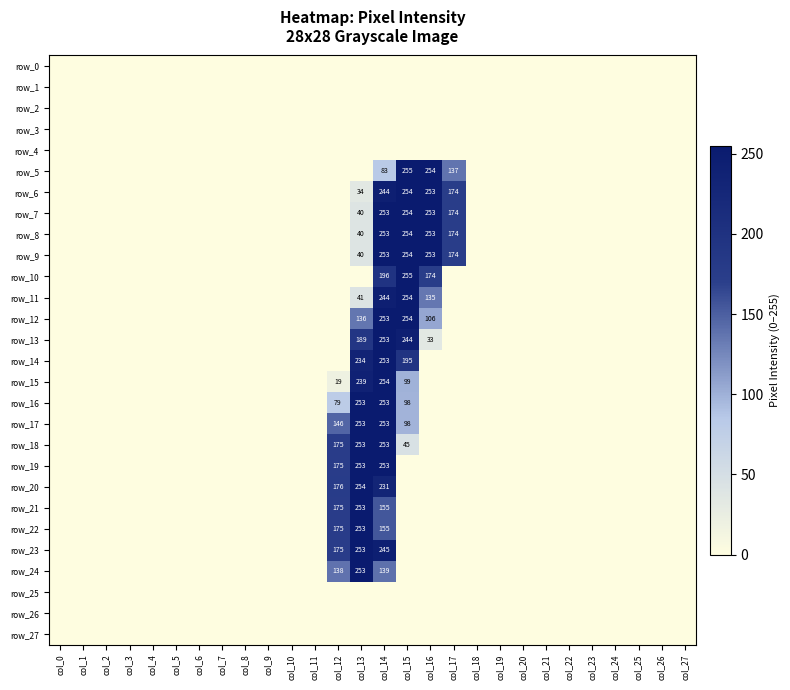

Reading left to right, list all the values displayed in this chart.

row_0: col_0=0	col_1=0	col_2=0	col_3=0	col_4=0	col_5=0	col_6=0	col_7=0	col_8=0	col_9=0	col_10=0	col_11=0	col_12=0	col_13=0	col_14=0	col_15=0	col_16=0	col_17=0	col_18=0	col_19=0	col_20=0	col_21=0	col_22=0	col_23=0	col_24=0	col_25=0	col_26=0	col_27=0
row_1: col_0=0	col_1=0	col_2=0	col_3=0	col_4=0	col_5=0	col_6=0	col_7=0	col_8=0	col_9=0	col_10=0	col_11=0	col_12=0	col_13=0	col_14=0	col_15=0	col_16=0	col_17=0	col_18=0	col_19=0	col_20=0	col_21=0	col_22=0	col_23=0	col_24=0	col_25=0	col_26=0	col_27=0
row_2: col_0=0	col_1=0	col_2=0	col_3=0	col_4=0	col_5=0	col_6=0	col_7=0	col_8=0	col_9=0	col_10=0	col_11=0	col_12=0	col_13=0	col_14=0	col_15=0	col_16=0	col_17=0	col_18=0	col_19=0	col_20=0	col_21=0	col_22=0	col_23=0	col_24=0	col_25=0	col_26=0	col_27=0
row_3: col_0=0	col_1=0	col_2=0	col_3=0	col_4=0	col_5=0	col_6=0	col_7=0	col_8=0	col_9=0	col_10=0	col_11=0	col_12=0	col_13=0	col_14=0	col_15=0	col_16=0	col_17=0	col_18=0	col_19=0	col_20=0	col_21=0	col_22=0	col_23=0	col_24=0	col_25=0	col_26=0	col_27=0
row_4: col_0=0	col_1=0	col_2=0	col_3=0	col_4=0	col_5=0	col_6=0	col_7=0	col_8=0	col_9=0	col_10=0	col_11=0	col_12=0	col_13=0	col_14=0	col_15=0	col_16=0	col_17=0	col_18=0	col_19=0	col_20=0	col_21=0	col_22=0	col_23=0	col_24=0	col_25=0	col_26=0	col_27=0
row_5: col_0=0	col_1=0	col_2=0	col_3=0	col_4=0	col_5=0	col_6=0	col_7=0	col_8=0	col_9=0	col_10=0	col_11=0	col_12=0	col_13=0	col_14=83	col_15=255	col_16=254	col_17=137	col_18=0	col_19=0	col_20=0	col_21=0	col_22=0	col_23=0	col_24=0	col_25=0	col_26=0	col_27=0
row_6: col_0=0	col_1=0	col_2=0	col_3=0	col_4=0	col_5=0	col_6=0	col_7=0	col_8=0	col_9=0	col_10=0	col_11=0	col_12=0	col_13=34	col_14=244	col_15=254	col_16=253	col_17=174	col_18=0	col_19=0	col_20=0	col_21=0	col_22=0	col_23=0	col_24=0	col_25=0	col_26=0	col_27=0
row_7: col_0=0	col_1=0	col_2=0	col_3=0	col_4=0	col_5=0	col_6=0	col_7=0	col_8=0	col_9=0	col_10=0	col_11=0	col_12=0	col_13=40	col_14=253	col_15=254	col_16=253	col_17=174	col_18=0	col_19=0	col_20=0	col_21=0	col_22=0	col_23=0	col_24=0	col_25=0	col_26=0	col_27=0
row_8: col_0=0	col_1=0	col_2=0	col_3=0	col_4=0	col_5=0	col_6=0	col_7=0	col_8=0	col_9=0	col_10=0	col_11=0	col_12=0	col_13=40	col_14=253	col_15=254	col_16=253	col_17=174	col_18=0	col_19=0	col_20=0	col_21=0	col_22=0	col_23=0	col_24=0	col_25=0	col_26=0	col_27=0
row_9: col_0=0	col_1=0	col_2=0	col_3=0	col_4=0	col_5=0	col_6=0	col_7=0	col_8=0	col_9=0	col_10=0	col_11=0	col_12=0	col_13=40	col_14=253	col_15=254	col_16=253	col_17=174	col_18=0	col_19=0	col_20=0	col_21=0	col_22=0	col_23=0	col_24=0	col_25=0	col_26=0	col_27=0
row_10: col_0=0	col_1=0	col_2=0	col_3=0	col_4=0	col_5=0	col_6=0	col_7=0	col_8=0	col_9=0	col_10=0	col_11=0	col_12=0	col_13=0	col_14=196	col_15=255	col_16=174	col_17=0	col_18=0	col_19=0	col_20=0	col_21=0	col_22=0	col_23=0	col_24=0	col_25=0	col_26=0	col_27=0
row_11: col_0=0	col_1=0	col_2=0	col_3=0	col_4=0	col_5=0	col_6=0	col_7=0	col_8=0	col_9=0	col_10=0	col_11=0	col_12=0	col_13=41	col_14=244	col_15=254	col_16=135	col_17=0	col_18=0	col_19=0	col_20=0	col_21=0	col_22=0	col_23=0	col_24=0	col_25=0	col_26=0	col_27=0
row_12: col_0=0	col_1=0	col_2=0	col_3=0	col_4=0	col_5=0	col_6=0	col_7=0	col_8=0	col_9=0	col_10=0	col_11=0	col_12=0	col_13=136	col_14=253	col_15=254	col_16=106	col_17=0	col_18=0	col_19=0	col_20=0	col_21=0	col_22=0	col_23=0	col_24=0	col_25=0	col_26=0	col_27=0
row_13: col_0=0	col_1=0	col_2=0	col_3=0	col_4=0	col_5=0	col_6=0	col_7=0	col_8=0	col_9=0	col_10=0	col_11=0	col_12=0	col_13=189	col_14=253	col_15=244	col_16=33	col_17=0	col_18=0	col_19=0	col_20=0	col_21=0	col_22=0	col_23=0	col_24=0	col_25=0	col_26=0	col_27=0
row_14: col_0=0	col_1=0	col_2=0	col_3=0	col_4=0	col_5=0	col_6=0	col_7=0	col_8=0	col_9=0	col_10=0	col_11=0	col_12=0	col_13=234	col_14=253	col_15=195	col_16=0	col_17=0	col_18=0	col_19=0	col_20=0	col_21=0	col_22=0	col_23=0	col_24=0	col_25=0	col_26=0	col_27=0
row_15: col_0=0	col_1=0	col_2=0	col_3=0	col_4=0	col_5=0	col_6=0	col_7=0	col_8=0	col_9=0	col_10=0	col_11=0	col_12=19	col_13=239	col_14=254	col_15=99	col_16=0	col_17=0	col_18=0	col_19=0	col_20=0	col_21=0	col_22=0	col_23=0	col_24=0	col_25=0	col_26=0	col_27=0
row_16: col_0=0	col_1=0	col_2=0	col_3=0	col_4=0	col_5=0	col_6=0	col_7=0	col_8=0	col_9=0	col_10=0	col_11=0	col_12=79	col_13=253	col_14=253	col_15=98	col_16=0	col_17=0	col_18=0	col_19=0	col_20=0	col_21=0	col_22=0	col_23=0	col_24=0	col_25=0	col_26=0	col_27=0
row_17: col_0=0	col_1=0	col_2=0	col_3=0	col_4=0	col_5=0	col_6=0	col_7=0	col_8=0	col_9=0	col_10=0	col_11=0	col_12=146	col_13=253	col_14=253	col_15=98	col_16=0	col_17=0	col_18=0	col_19=0	col_20=0	col_21=0	col_22=0	col_23=0	col_24=0	col_25=0	col_26=0	col_27=0
row_18: col_0=0	col_1=0	col_2=0	col_3=0	col_4=0	col_5=0	col_6=0	col_7=0	col_8=0	col_9=0	col_10=0	col_11=0	col_12=175	col_13=253	col_14=253	col_15=45	col_16=0	col_17=0	col_18=0	col_19=0	col_20=0	col_21=0	col_22=0	col_23=0	col_24=0	col_25=0	col_26=0	col_27=0
row_19: col_0=0	col_1=0	col_2=0	col_3=0	col_4=0	col_5=0	col_6=0	col_7=0	col_8=0	col_9=0	col_10=0	col_11=0	col_12=175	col_13=253	col_14=253	col_15=0	col_16=0	col_17=0	col_18=0	col_19=0	col_20=0	col_21=0	col_22=0	col_23=0	col_24=0	col_25=0	col_26=0	col_27=0
row_20: col_0=0	col_1=0	col_2=0	col_3=0	col_4=0	col_5=0	col_6=0	col_7=0	col_8=0	col_9=0	col_10=0	col_11=0	col_12=176	col_13=254	col_14=231	col_15=0	col_16=0	col_17=0	col_18=0	col_19=0	col_20=0	col_21=0	col_22=0	col_23=0	col_24=0	col_25=0	col_26=0	col_27=0
row_21: col_0=0	col_1=0	col_2=0	col_3=0	col_4=0	col_5=0	col_6=0	col_7=0	col_8=0	col_9=0	col_10=0	col_11=0	col_12=175	col_13=253	col_14=155	col_15=0	col_16=0	col_17=0	col_18=0	col_19=0	col_20=0	col_21=0	col_22=0	col_23=0	col_24=0	col_25=0	col_26=0	col_27=0
row_22: col_0=0	col_1=0	col_2=0	col_3=0	col_4=0	col_5=0	col_6=0	col_7=0	col_8=0	col_9=0	col_10=0	col_11=0	col_12=175	col_13=253	col_14=155	col_15=0	col_16=0	col_17=0	col_18=0	col_19=0	col_20=0	col_21=0	col_22=0	col_23=0	col_24=0	col_25=0	col_26=0	col_27=0
row_23: col_0=0	col_1=0	col_2=0	col_3=0	col_4=0	col_5=0	col_6=0	col_7=0	col_8=0	col_9=0	col_10=0	col_11=0	col_12=175	col_13=253	col_14=245	col_15=0	col_16=0	col_17=0	col_18=0	col_19=0	col_20=0	col_21=0	col_22=0	col_23=0	col_24=0	col_25=0	col_26=0	col_27=0
row_24: col_0=0	col_1=0	col_2=0	col_3=0	col_4=0	col_5=0	col_6=0	col_7=0	col_8=0	col_9=0	col_10=0	col_11=0	col_12=138	col_13=253	col_14=139	col_15=0	col_16=0	col_17=0	col_18=0	col_19=0	col_20=0	col_21=0	col_22=0	col_23=0	col_24=0	col_25=0	col_26=0	col_27=0
row_25: col_0=0	col_1=0	col_2=0	col_3=0	col_4=0	col_5=0	col_6=0	col_7=0	col_8=0	col_9=0	col_10=0	col_11=0	col_12=0	col_13=0	col_14=0	col_15=0	col_16=0	col_17=0	col_18=0	col_19=0	col_20=0	col_21=0	col_22=0	col_23=0	col_24=0	col_25=0	col_26=0	col_27=0
row_26: col_0=0	col_1=0	col_2=0	col_3=0	col_4=0	col_5=0	col_6=0	col_7=0	col_8=0	col_9=0	col_10=0	col_11=0	col_12=0	col_13=0	col_14=0	col_15=0	col_16=0	col_17=0	col_18=0	col_19=0	col_20=0	col_21=0	col_22=0	col_23=0	col_24=0	col_25=0	col_26=0	col_27=0
row_27: col_0=0	col_1=0	col_2=0	col_3=0	col_4=0	col_5=0	col_6=0	col_7=0	col_8=0	col_9=0	col_10=0	col_11=0	col_12=0	col_13=0	col_14=0	col_15=0	col_16=0	col_17=0	col_18=0	col_19=0	col_20=0	col_21=0	col_22=0	col_23=0	col_24=0	col_25=0	col_26=0	col_27=0